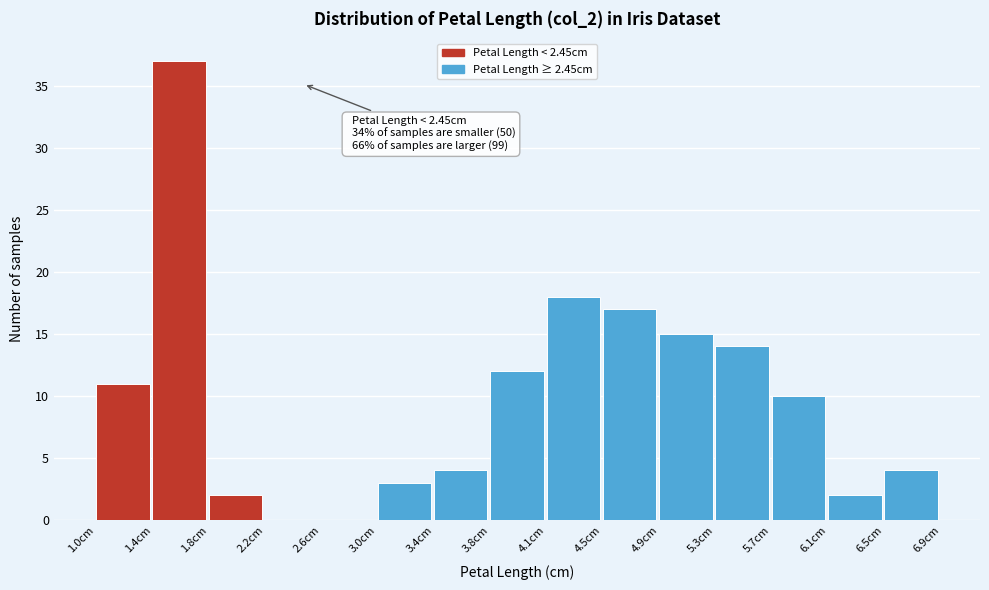

Which range on the x-axis has the tallest bar?

1.40 to 1.80